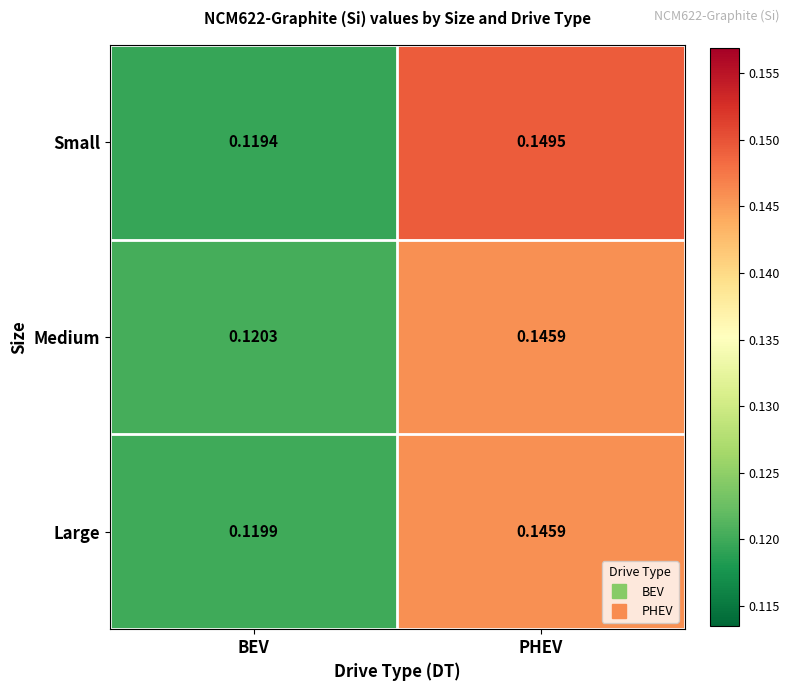

At which label does Small reach its minimum?

BEV